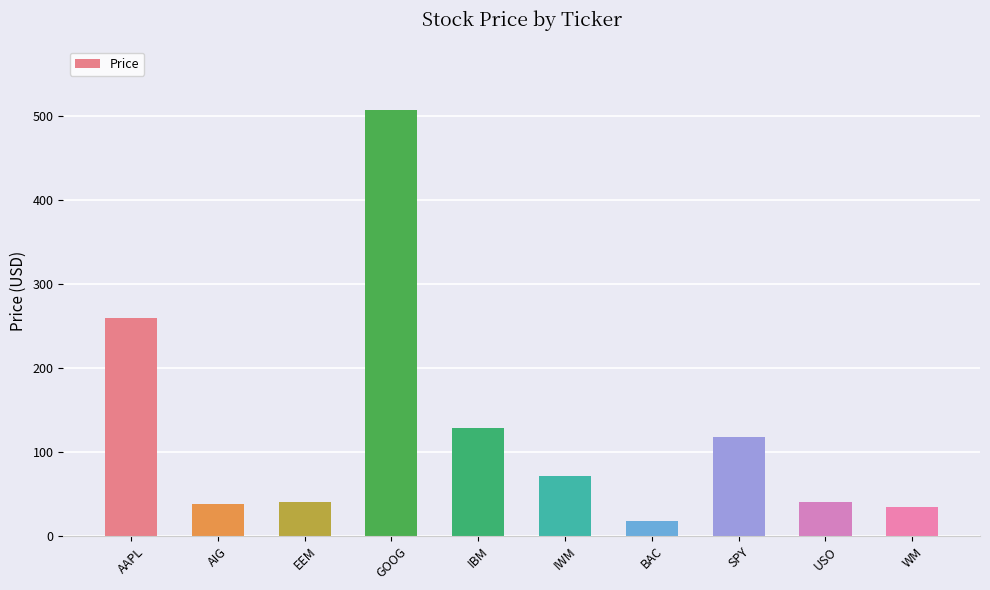

True or false: the data shows 128.1 at IBM.

True